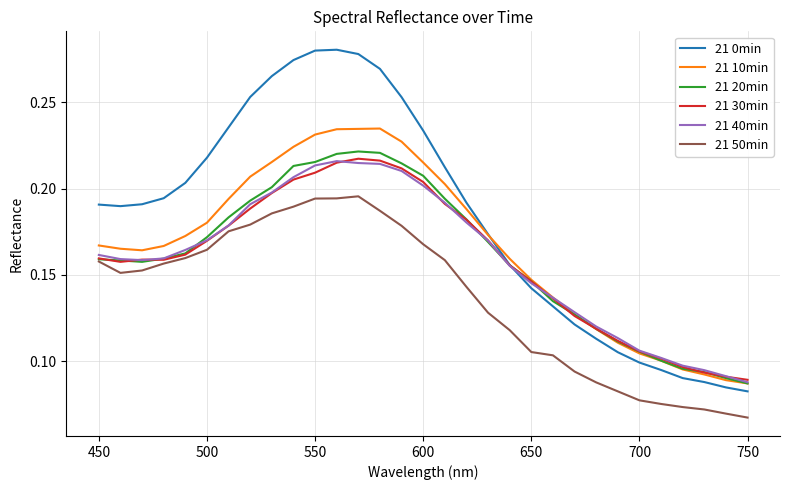

Which series has the largest range (max minus min)?

21 0min